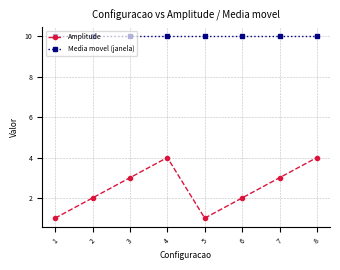

List the series in order of their peak value, lowest first.

Amplitude, Media movel (janela)